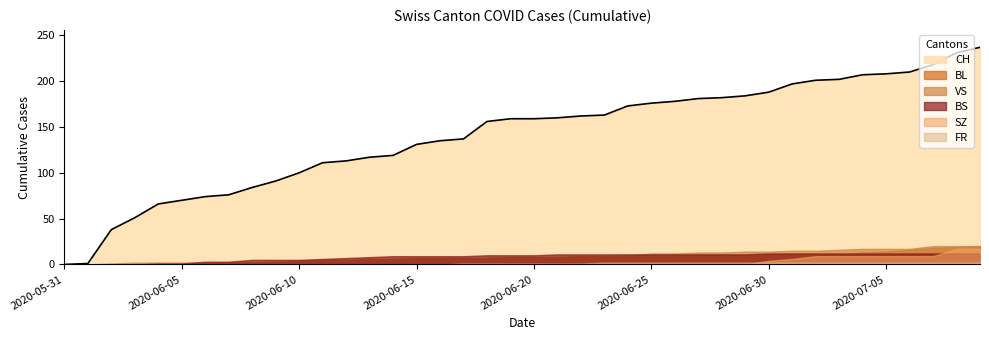

Where does the CH series first go above 159?

2020-06-21